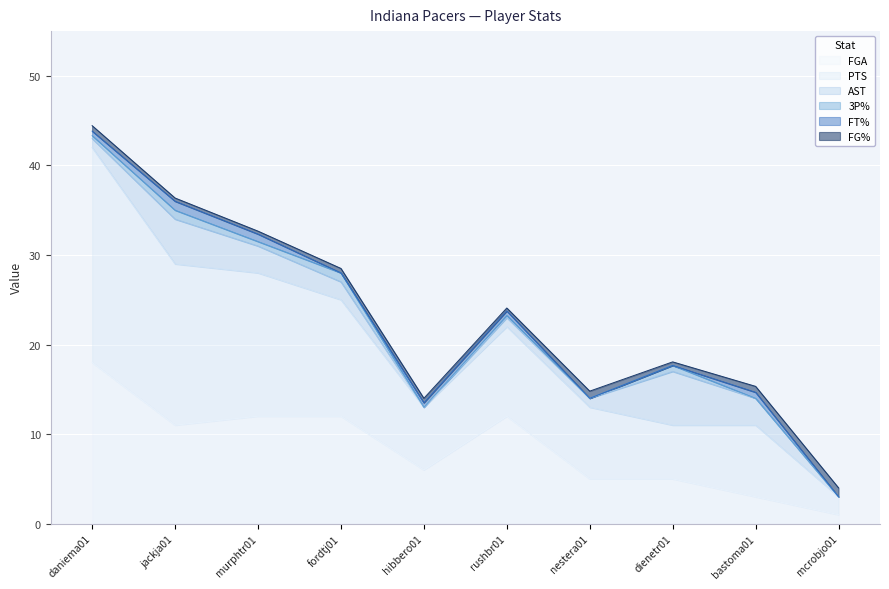

Which category has the highest value across all series?

daniema01